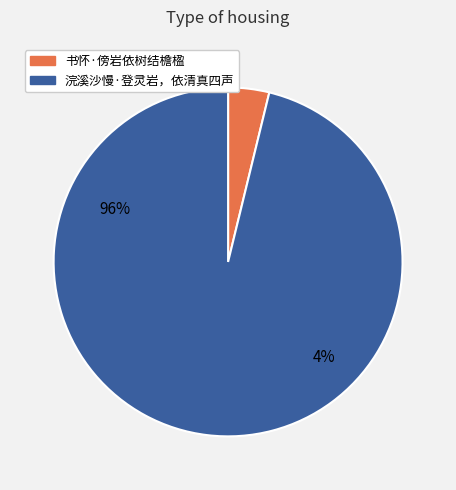

What portion of the pie excludes 书怀·傍岩依树结檐楹?

96.2%